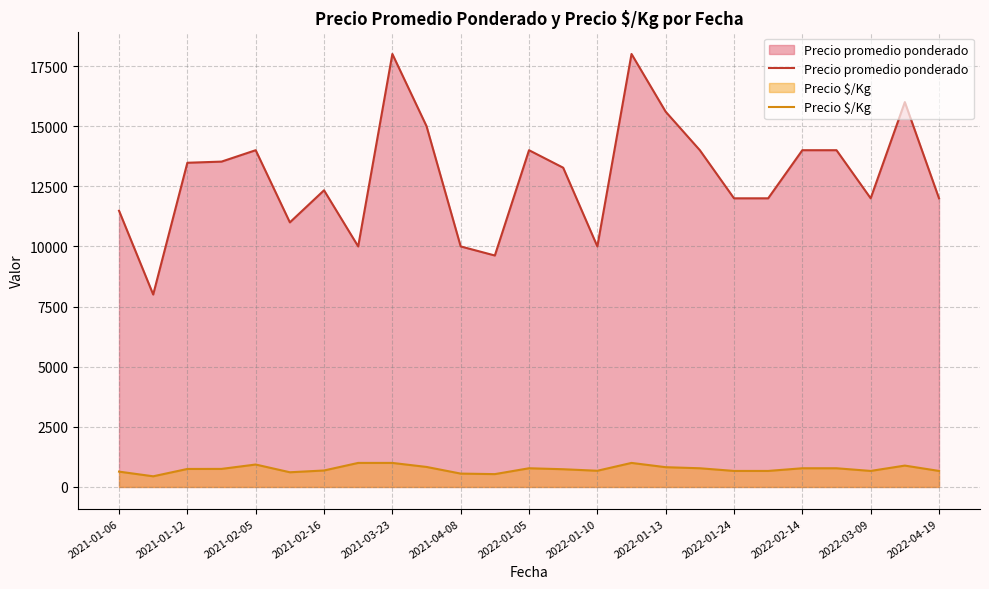

Which series has the largest range (max minus min)?

Precio promedio ponderado